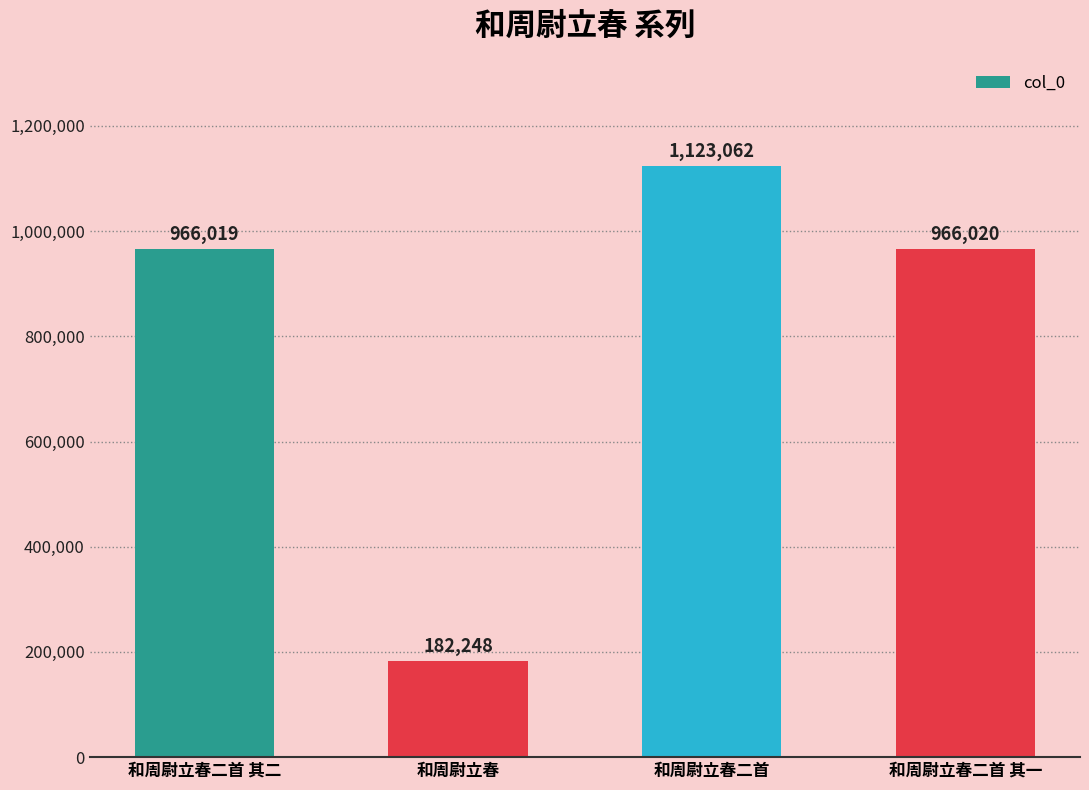

What is the smallest value displayed?

182248